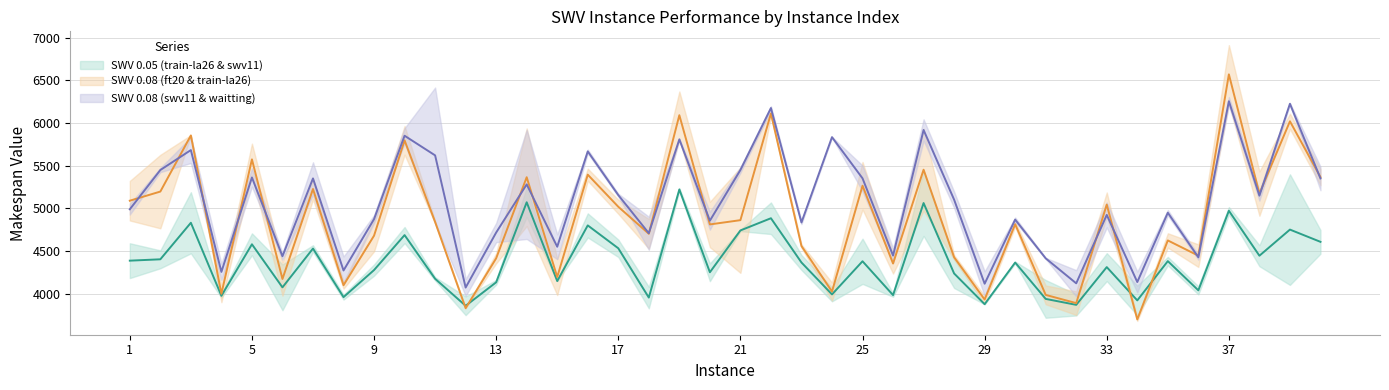

At which category does SWV 0.08 train-swv11 reach its first local peak?

3